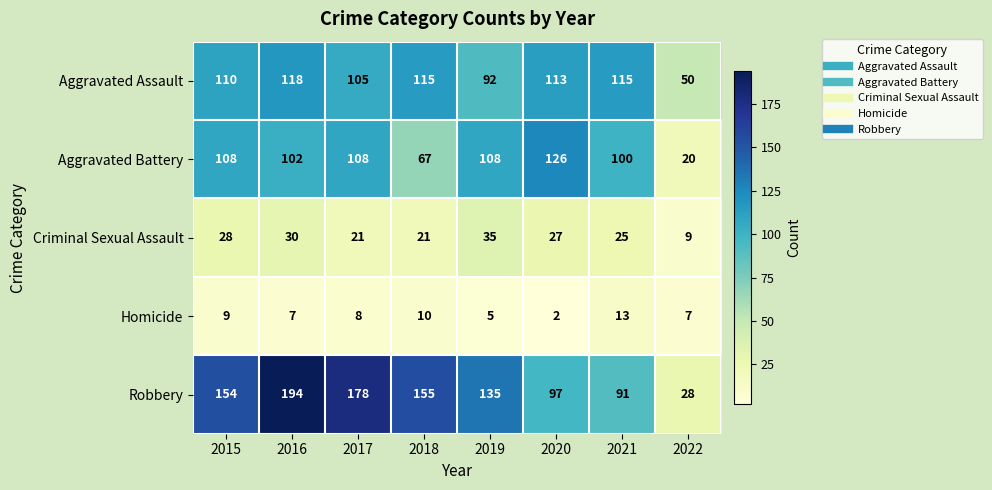

What is the sum of the Homicide values at 2016 and 2018?

17